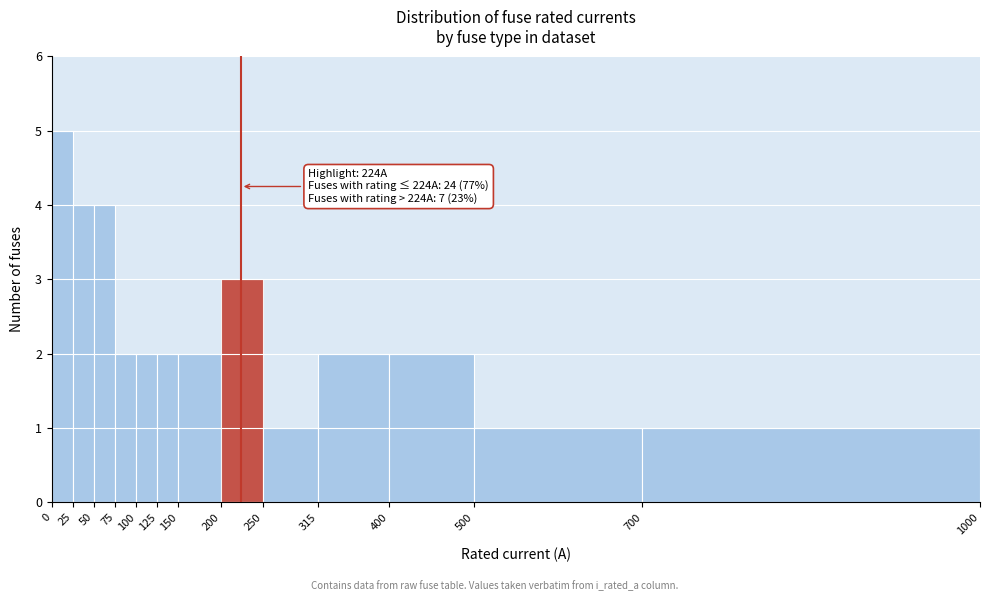

Reading left to right, what are all the values shown in this chart?

0=5	25=4	50=4	75=2	100=2	125=2	150=2	200=3	250=1	315=2	400=2	500=1	700=1